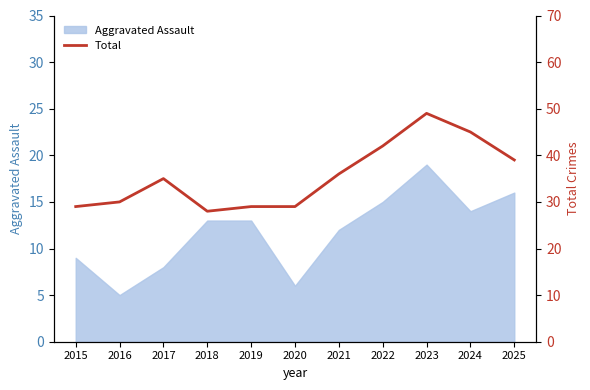

Between 2017 and 2025, which is larger?

2025